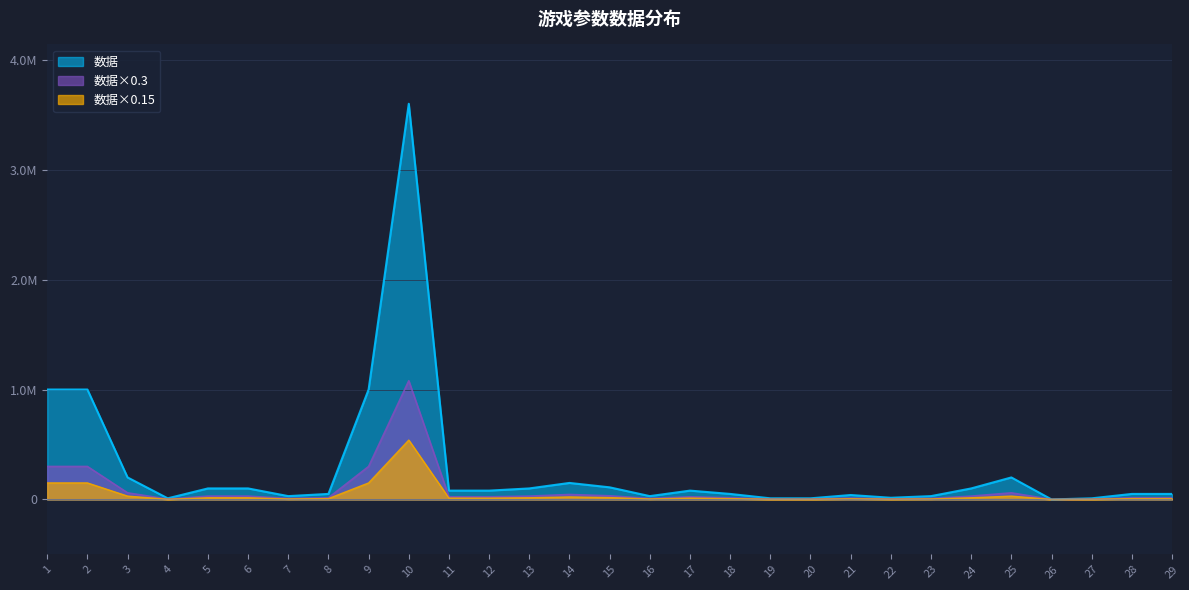

Where is the first local minimum?

4